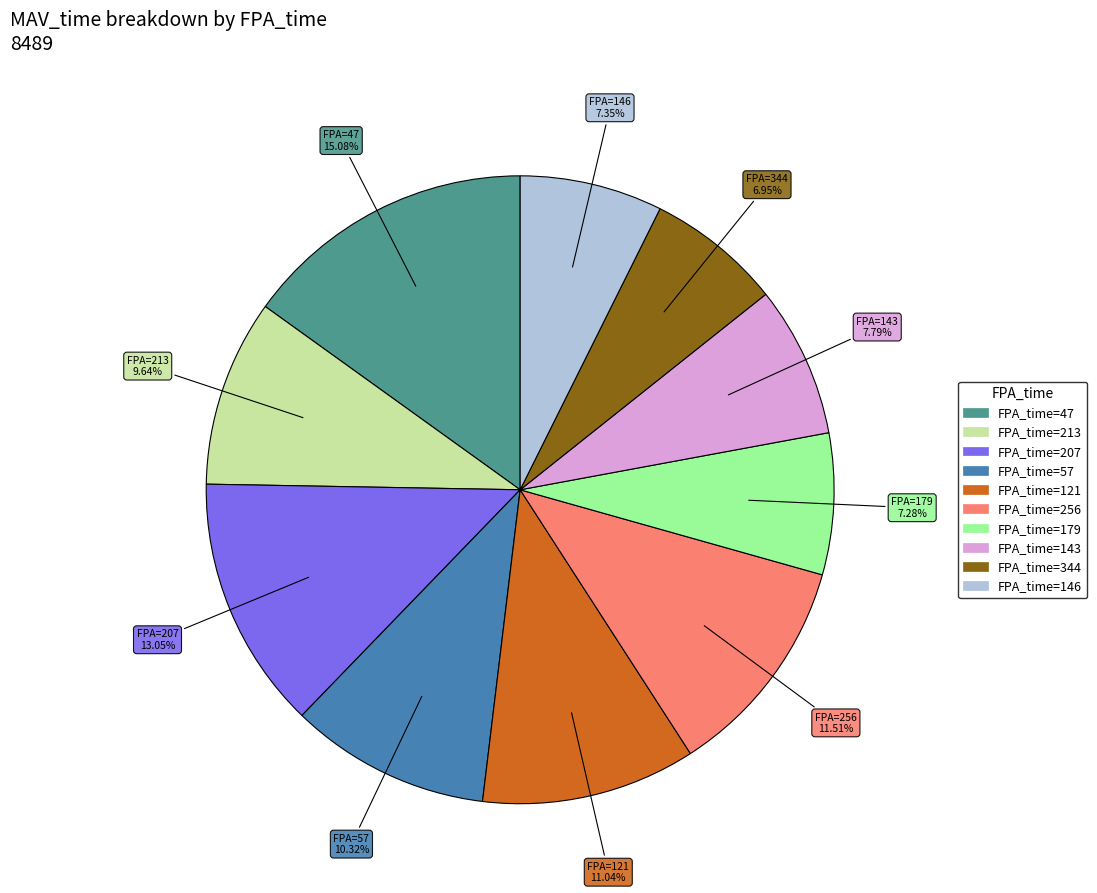

How many segments does this pie chart have?

10